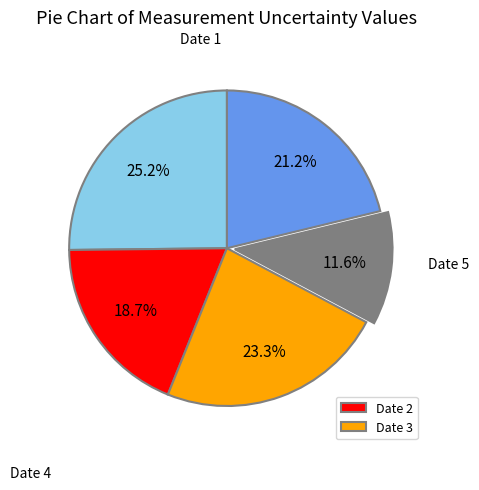

Count the number of slices in the pie.

5